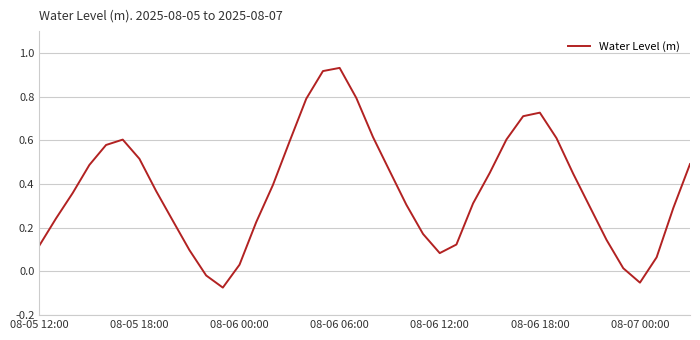

What is the difference between the maximum and minimum values?

1.0